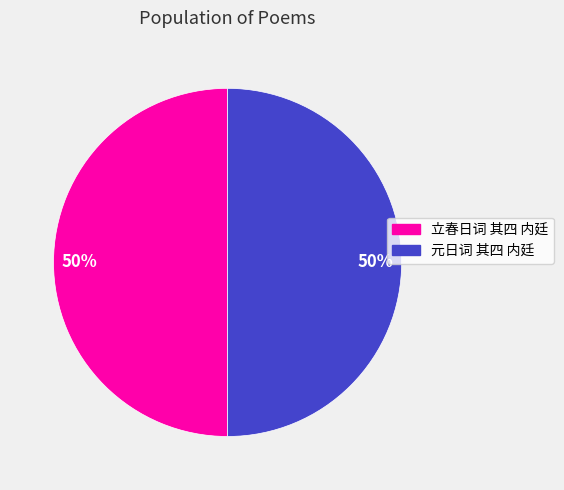

To the nearest percent, what percentage of the pie is 元日词 其四 内廷?

50%